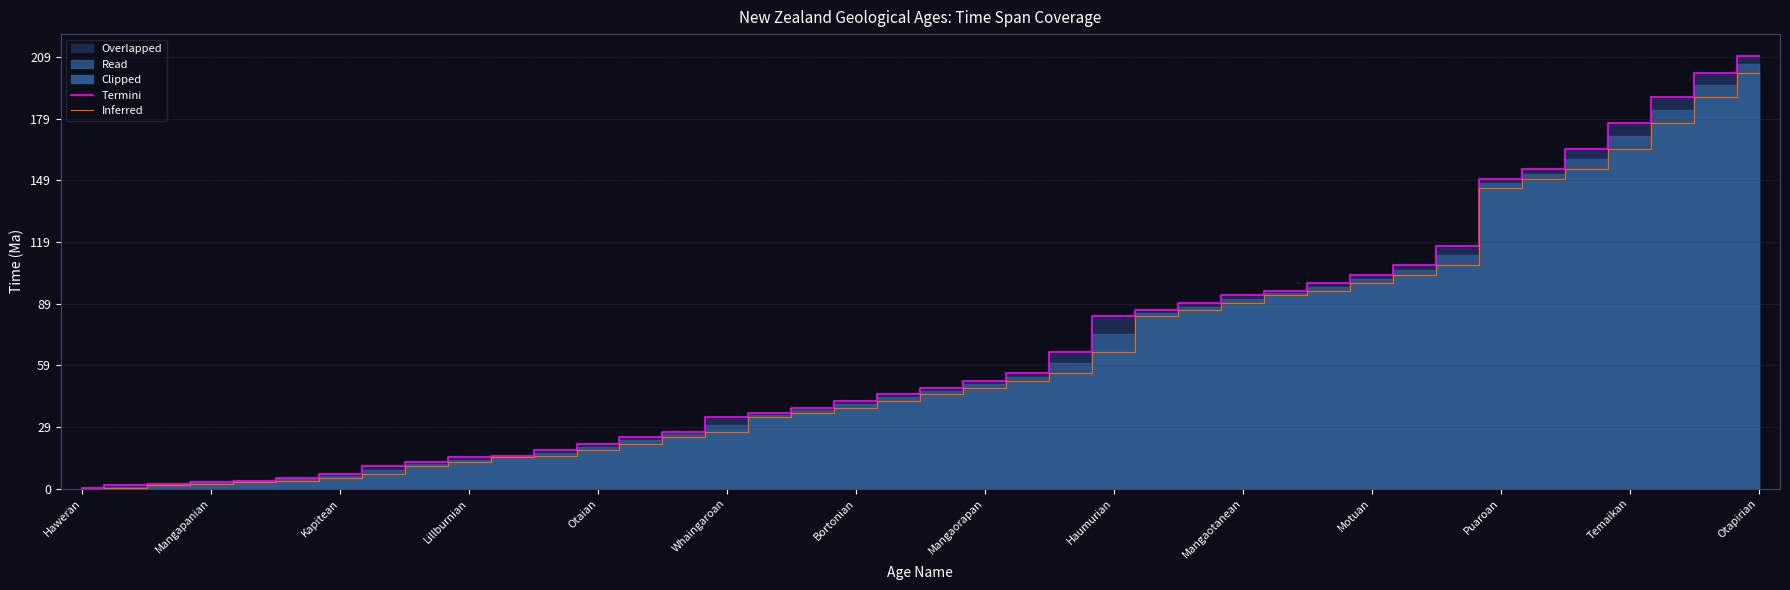

Rank the series at 35 from highest to lowest value.

Termini, Inferred